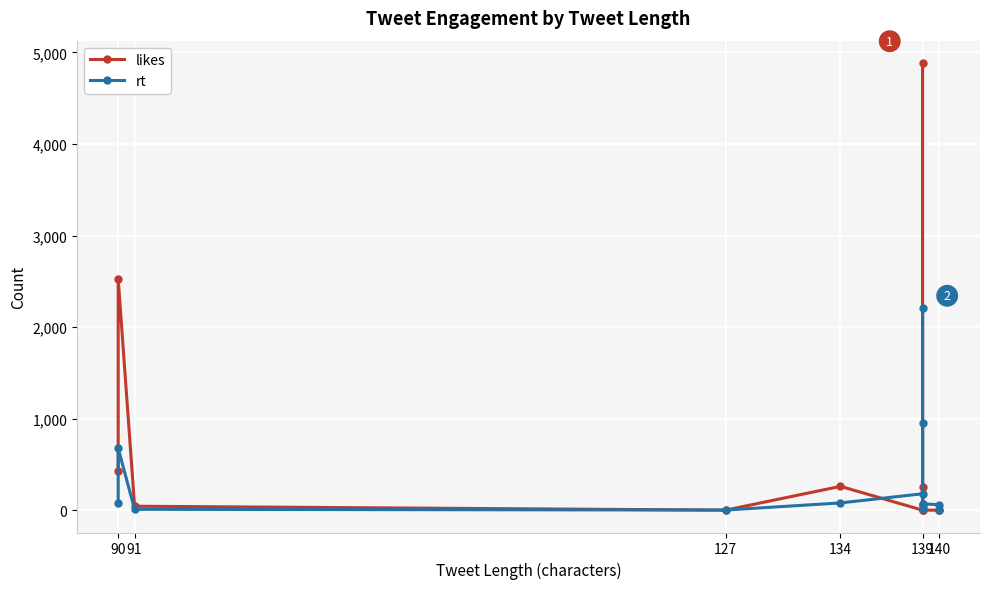

Is the value of likes at 139 greater than the value of rt at 139?

No